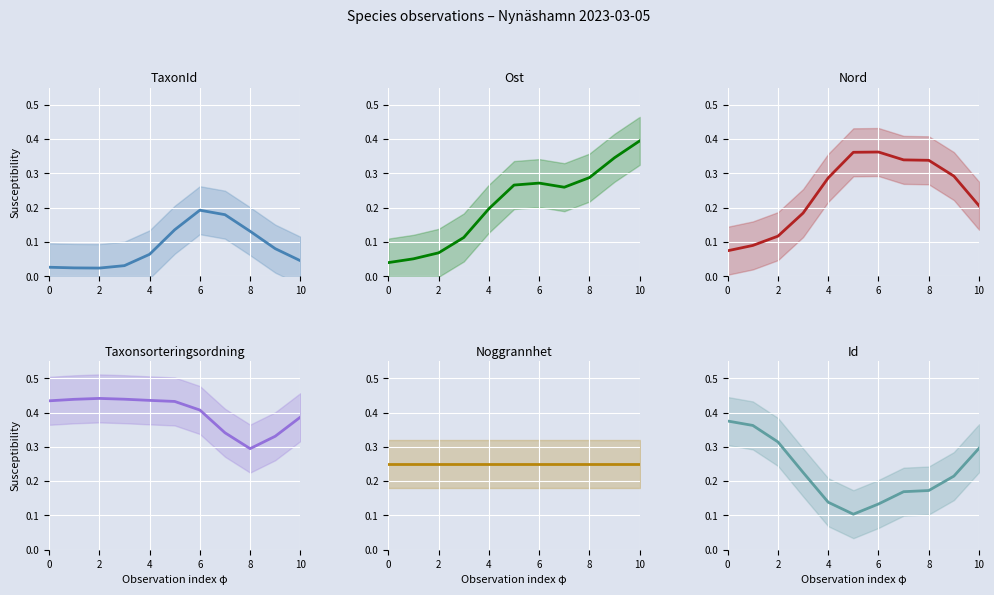

Which series ends up on top after the final intersection of Nord and Id?

Id